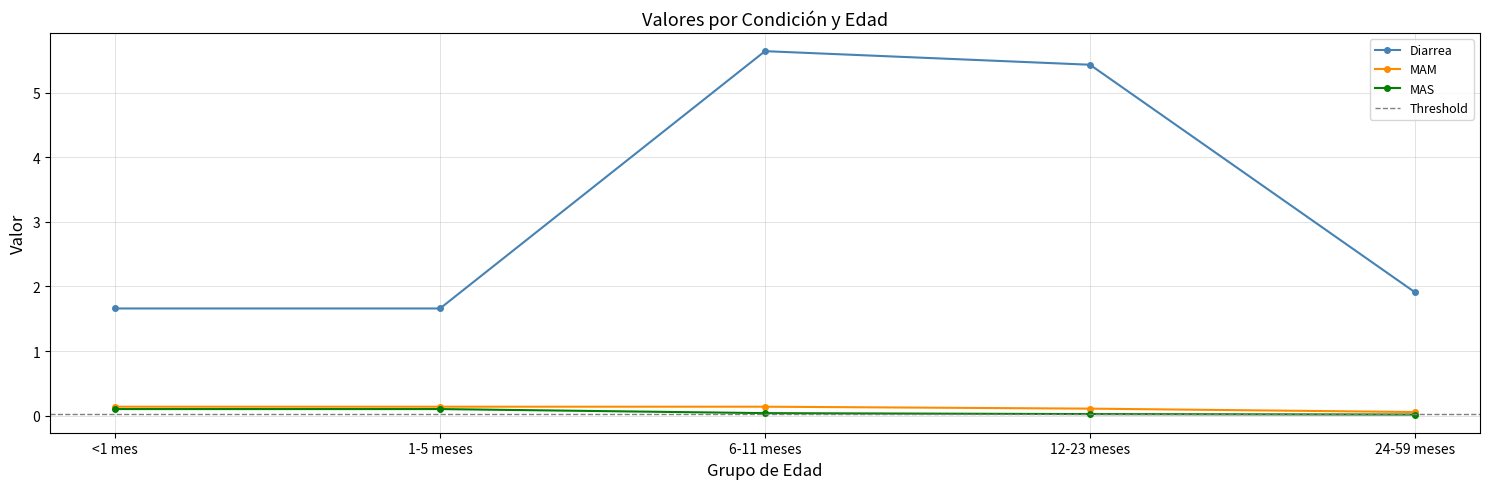

Count the number of categories in the chart.

5